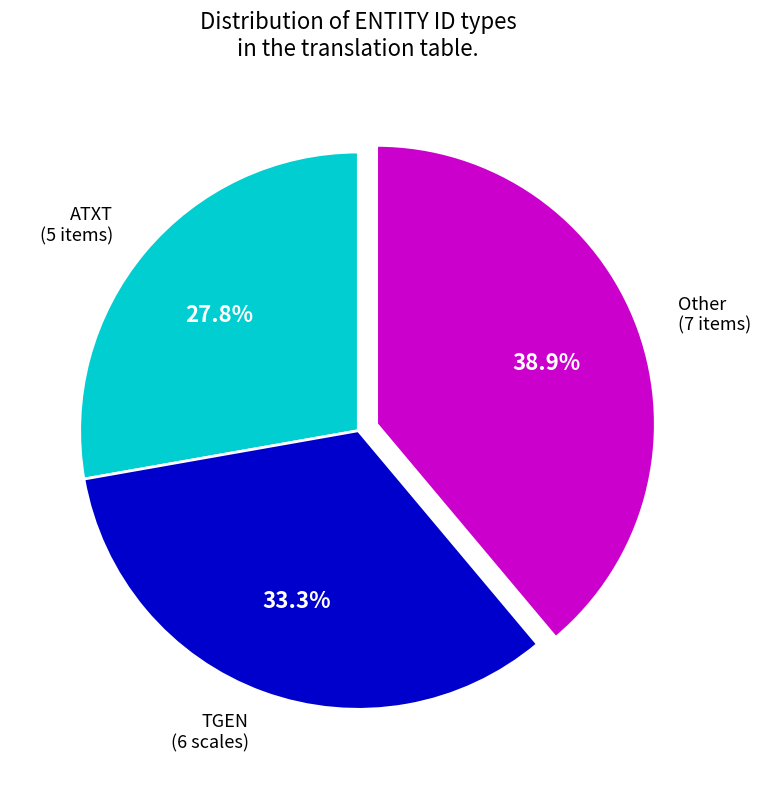

Which category has the smallest portion of the pie?

ATXT (5 items)